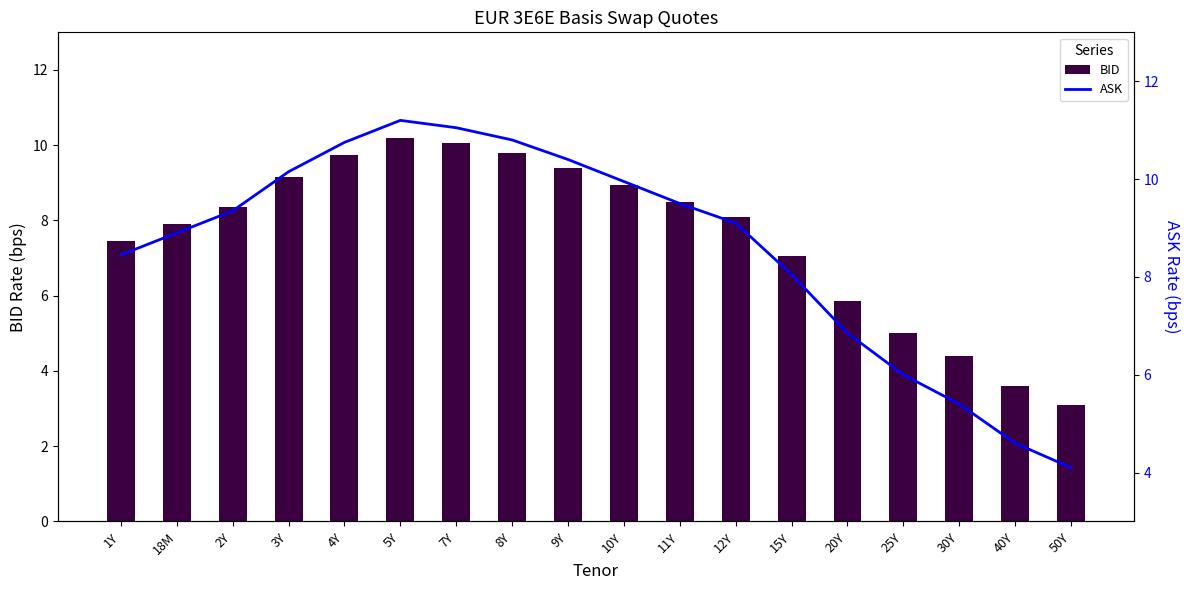

What is the label of the 11th bar from the left?

11Y